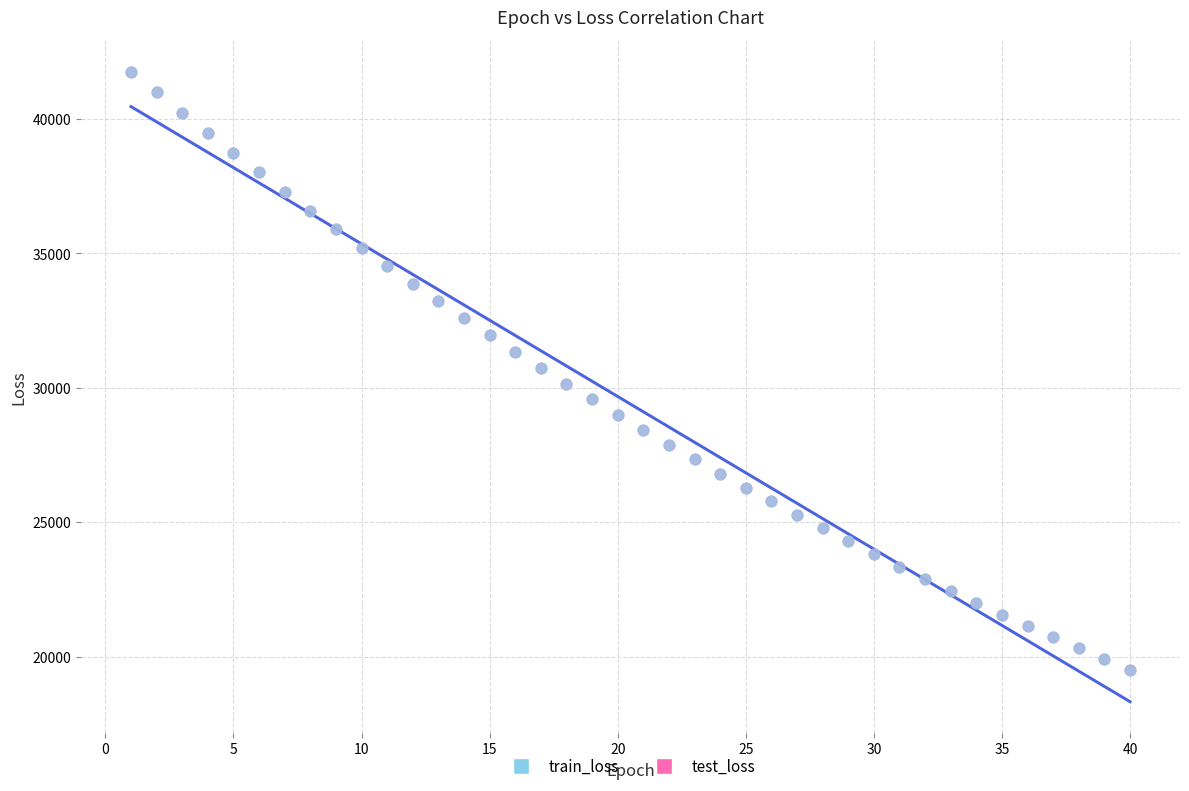

What are all the series names shown in the legend?

train_loss, test_loss